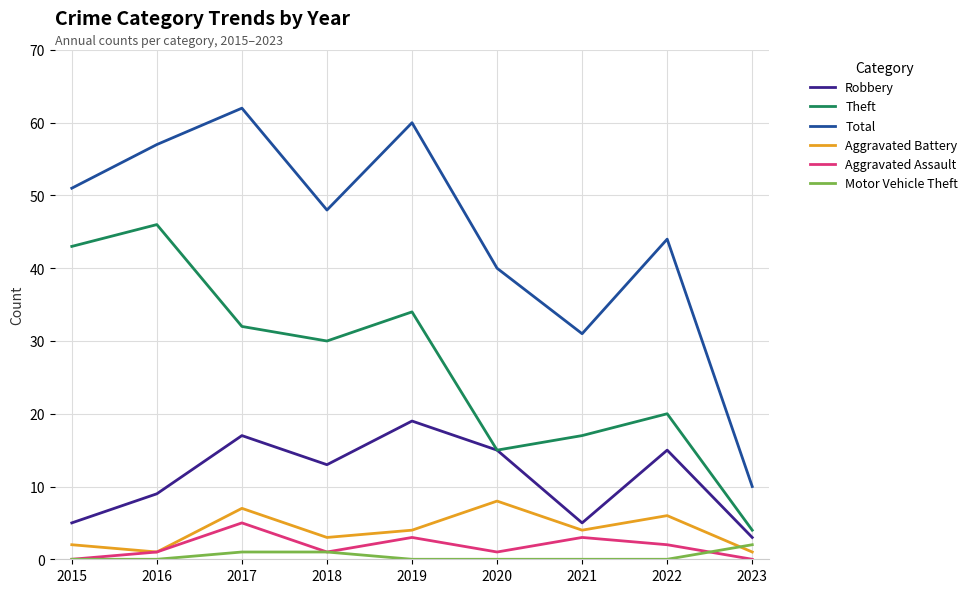

What is the difference between the highest and lowest values at 2016?

57